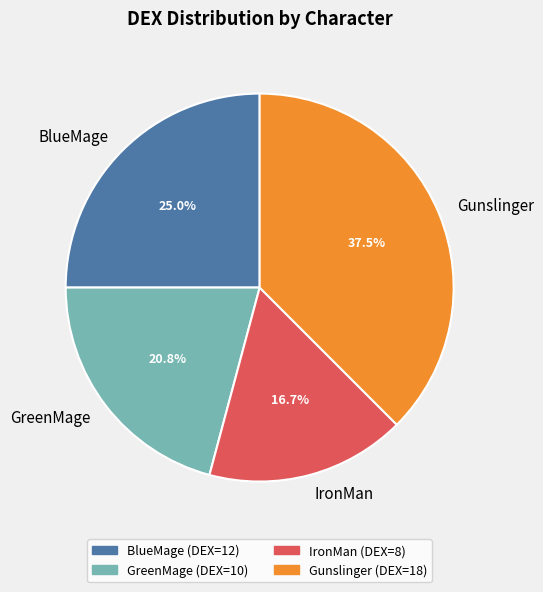

Which category has the smallest portion of the pie?

IronMan